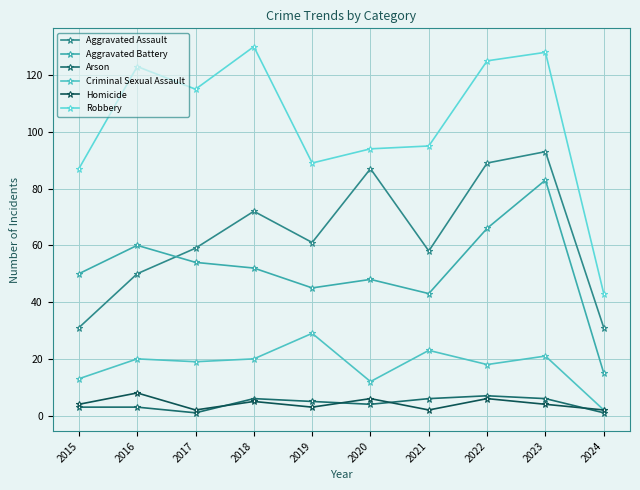

What is the spread (max minus min) of values at 2019?

86